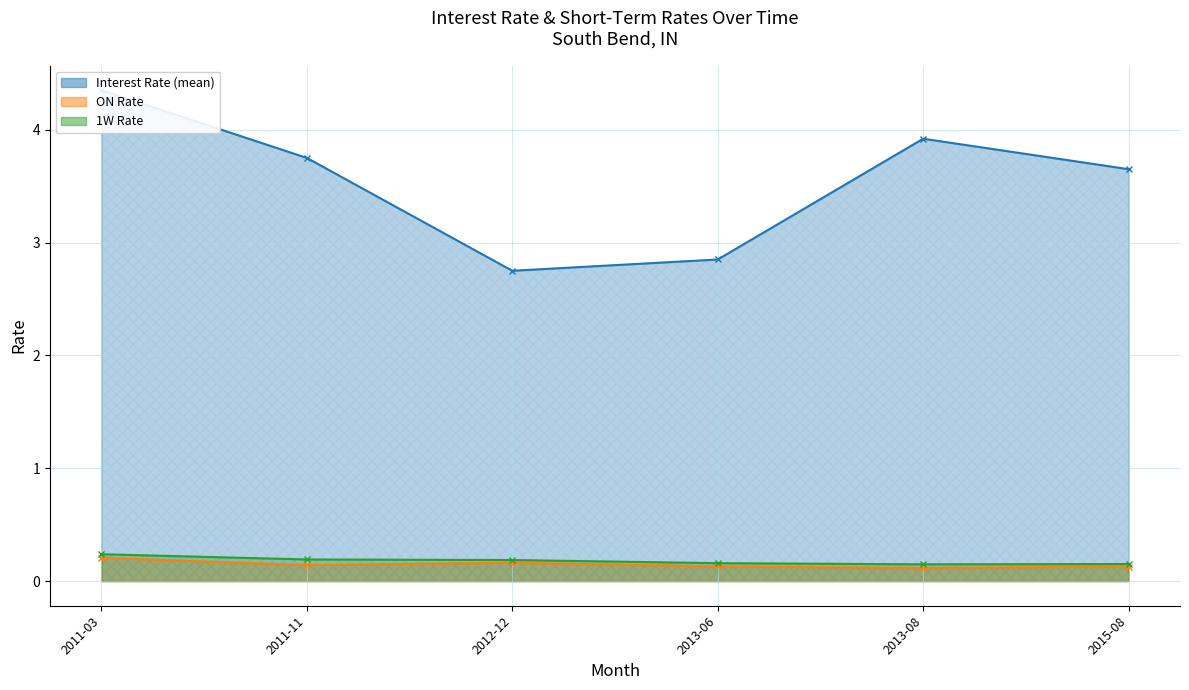

How many series are shown in this chart?

3